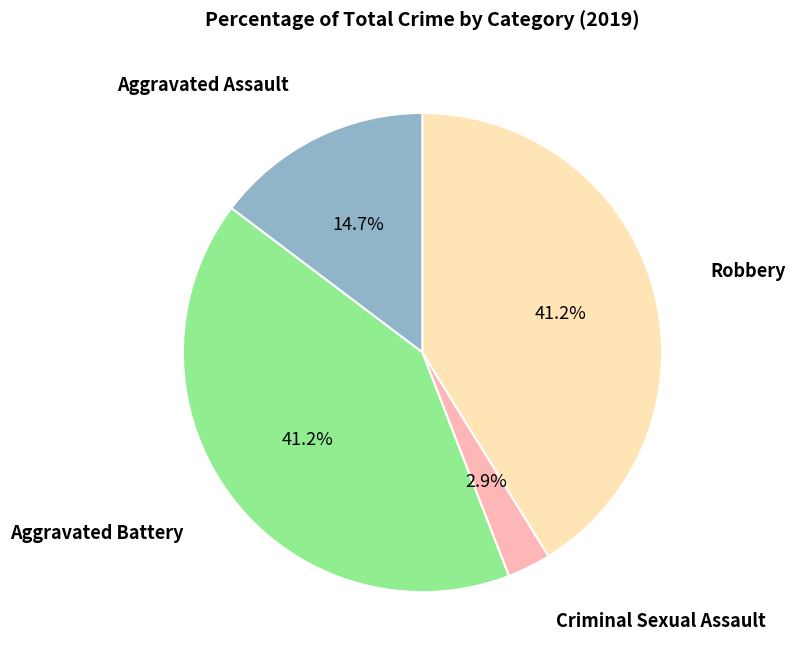

Does any single category account for the majority?

No